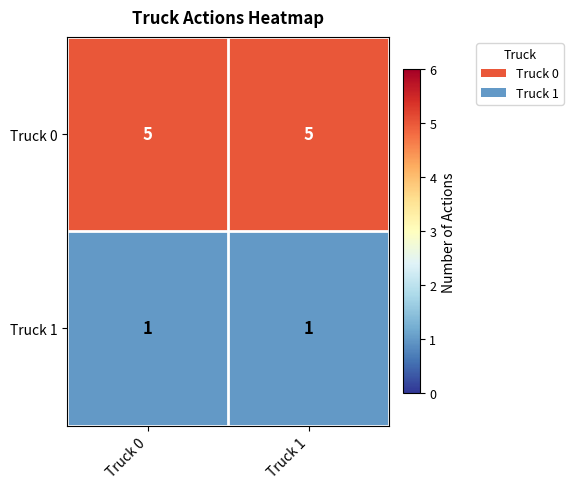

What is the sum of all Truck 0 values?

10